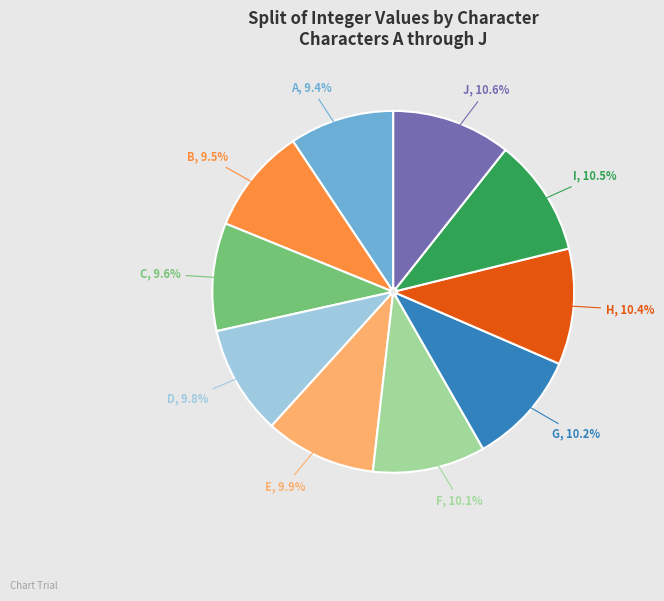

Is there a majority slice in this chart?

No